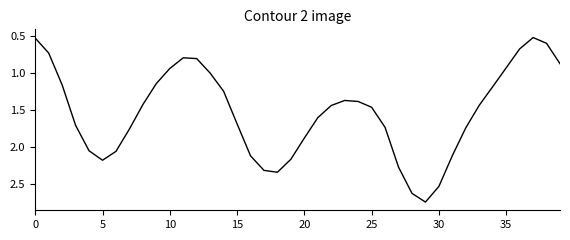

What is the change in value from 5 to 20?

-0.3